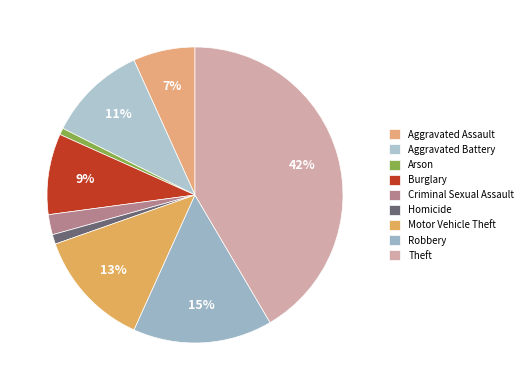

Is Arson the majority of the pie?

No